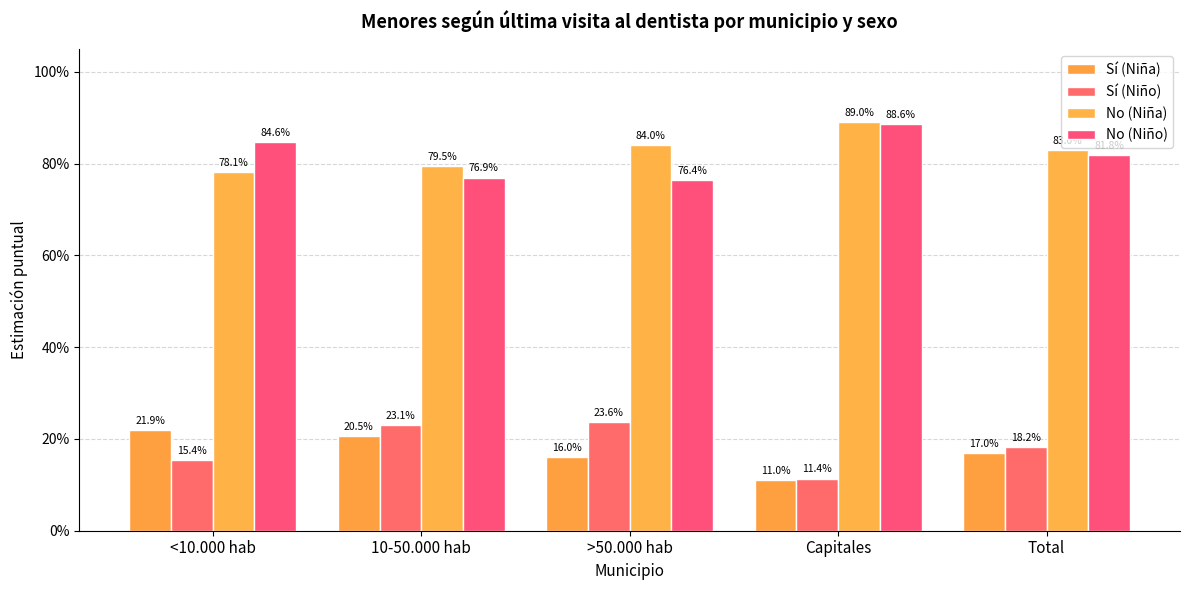

What is the average value of the No (Niña) series?

0.8